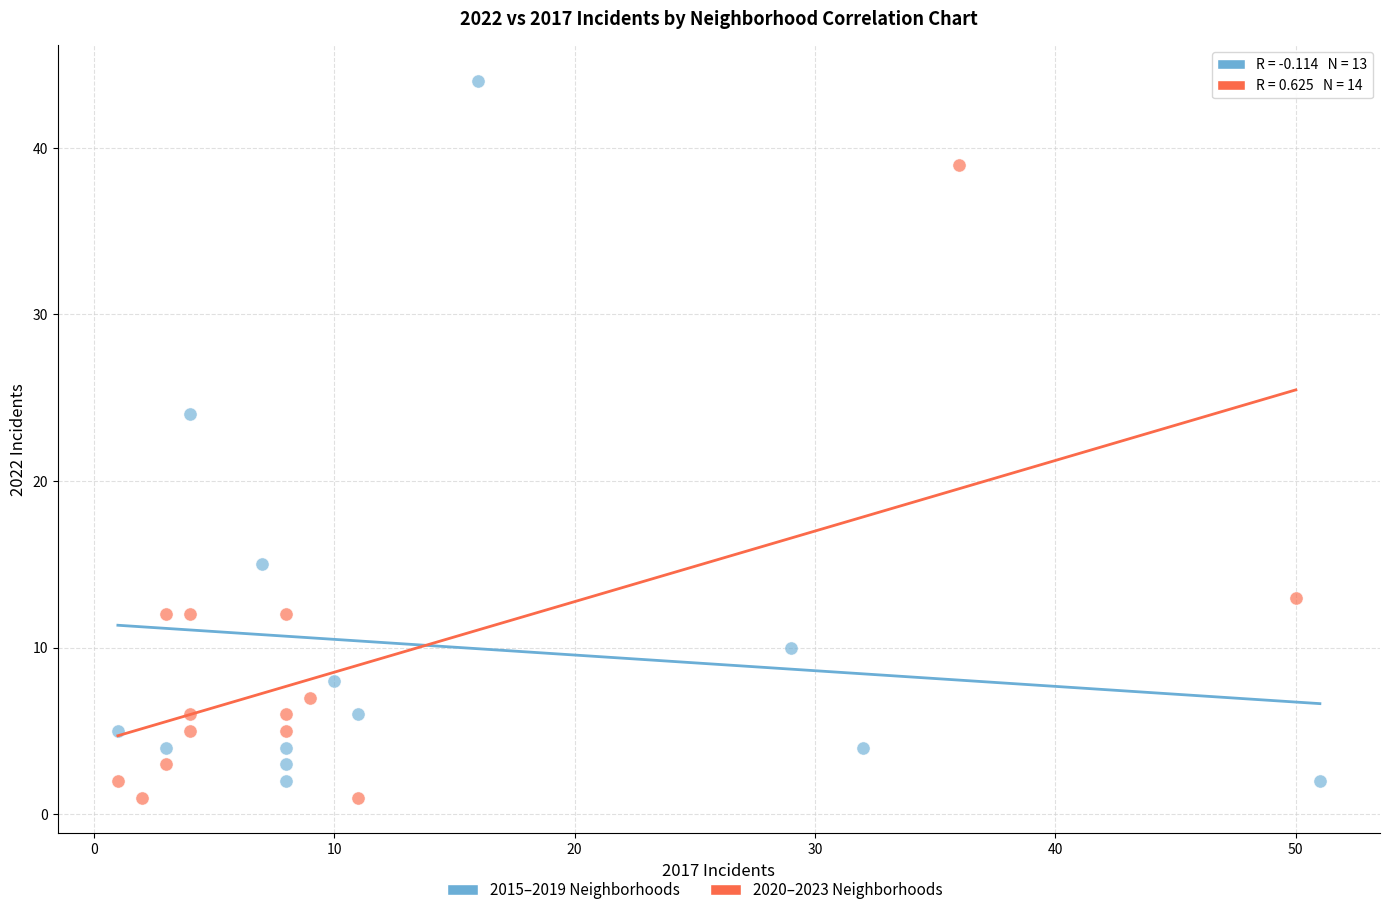

Which series contains the lowest Y value?

2020–2023 Neighborhoods